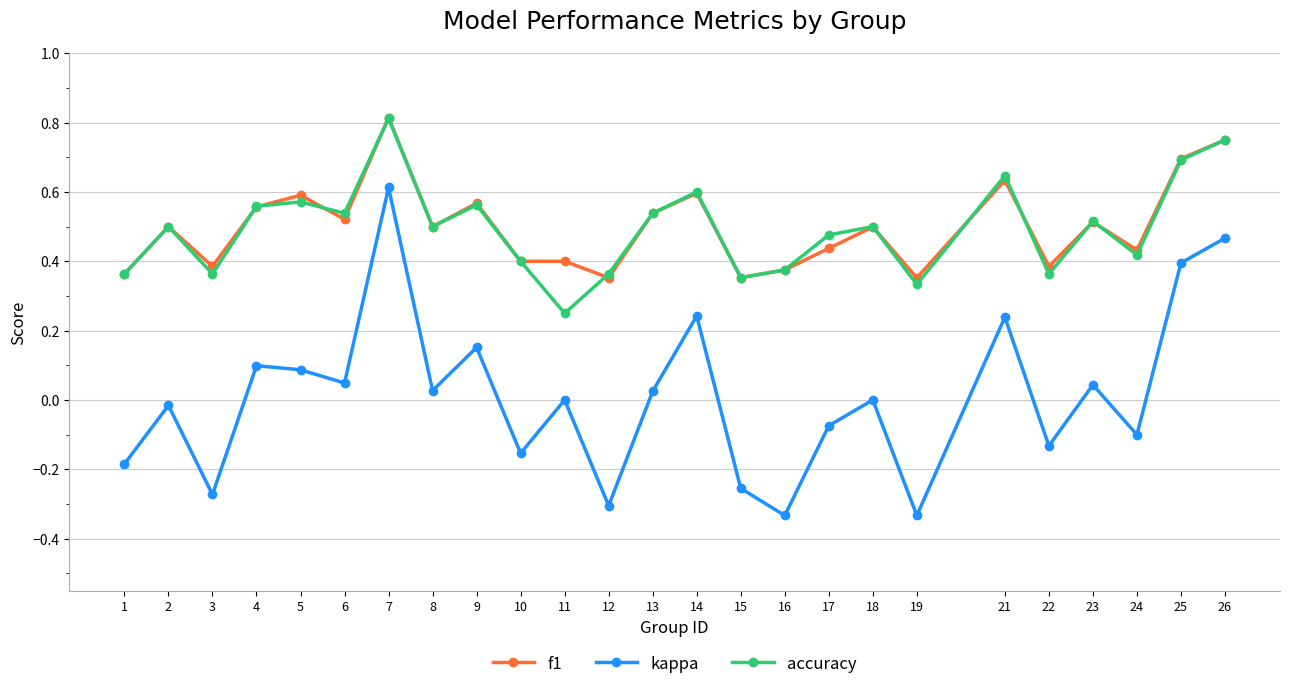

Is the value of kappa at 2 greater than the value of f1 at 14?

No